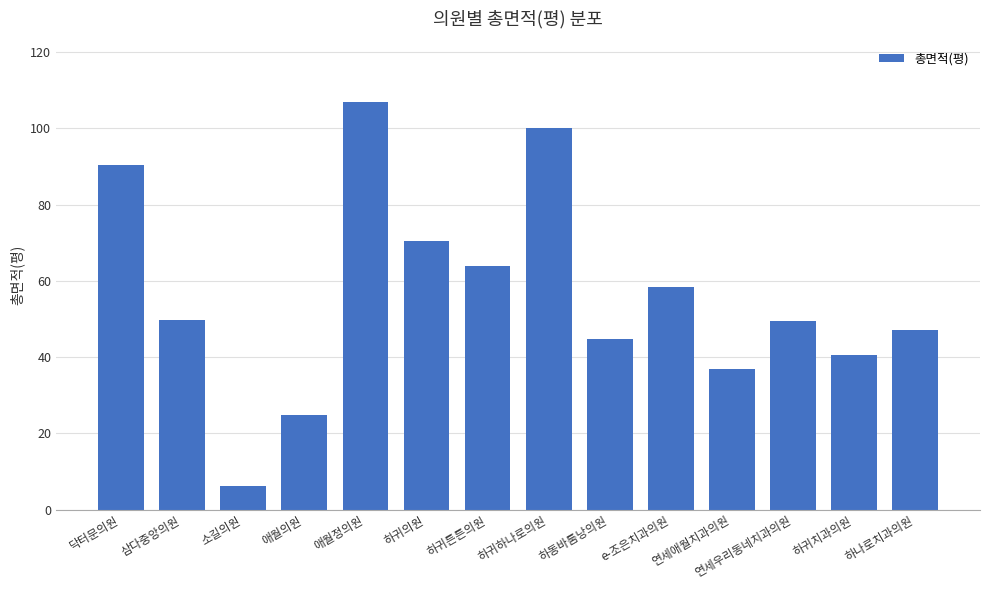

The value at 하귀하나로의원 is 21.3. True or false?

False